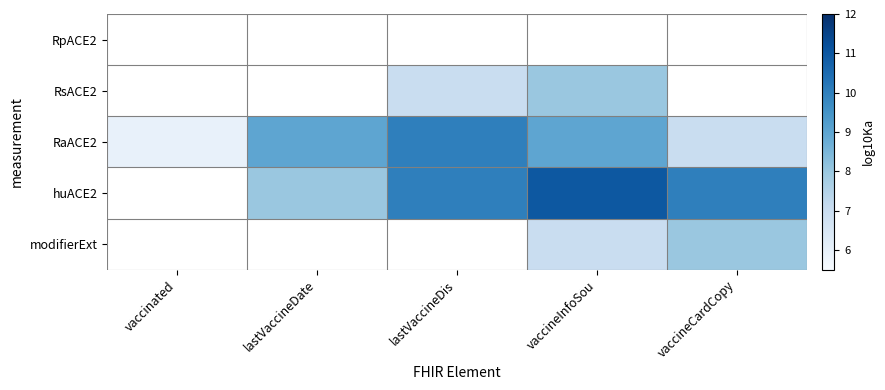

At which label does huACE2 reach its minimum?

vaccinated